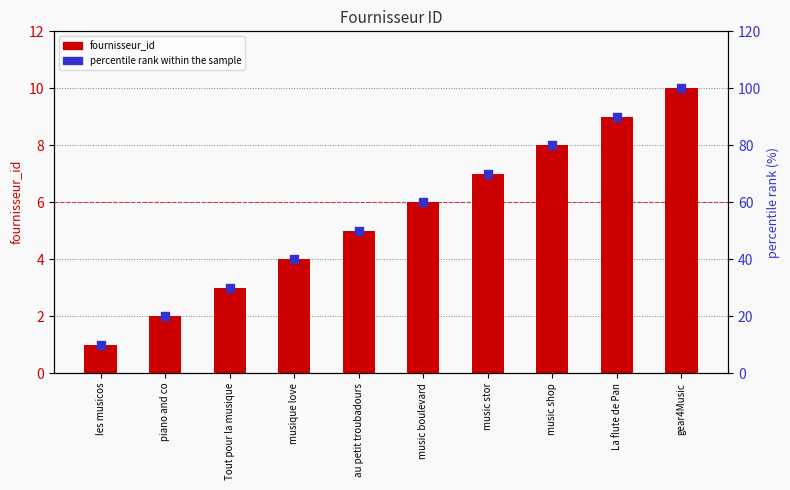

At how many categories does at least one series exceed 90?

1